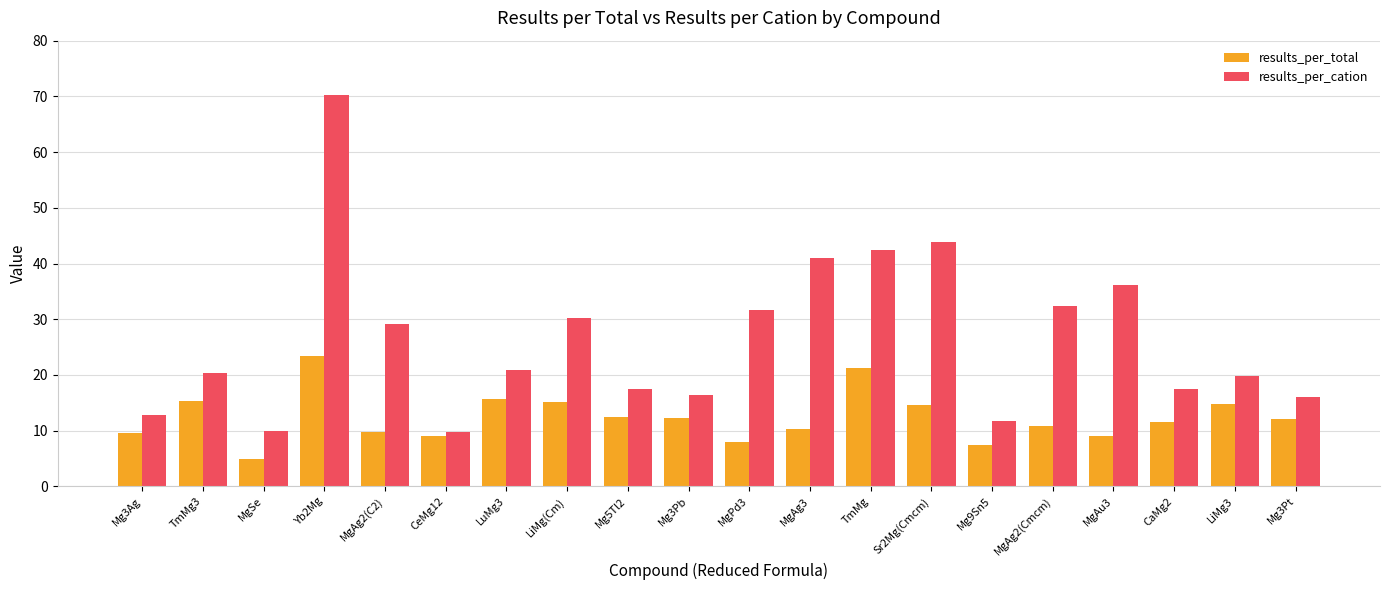

The value of results_per_total at Mg5Tl2 is 12.5. True or false?

True